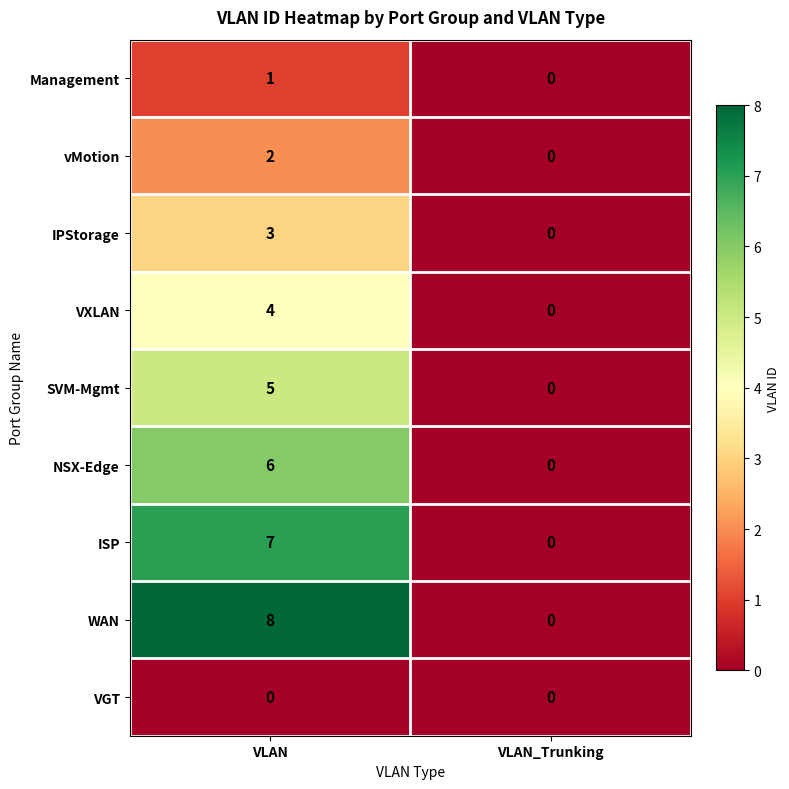

Which series has the widest spread of values?

WAN